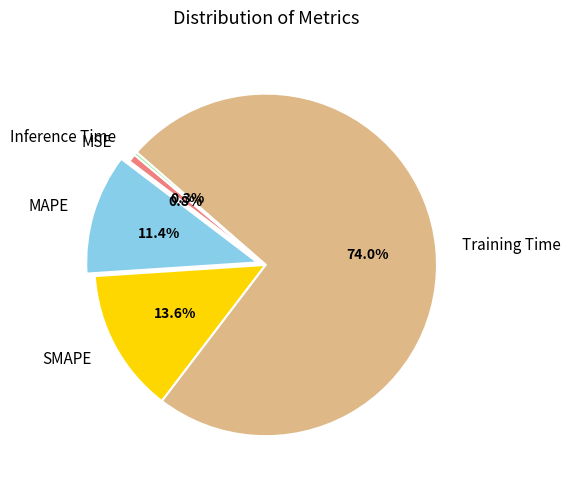

Between Training Time and SMAPE, which is larger?

Training Time